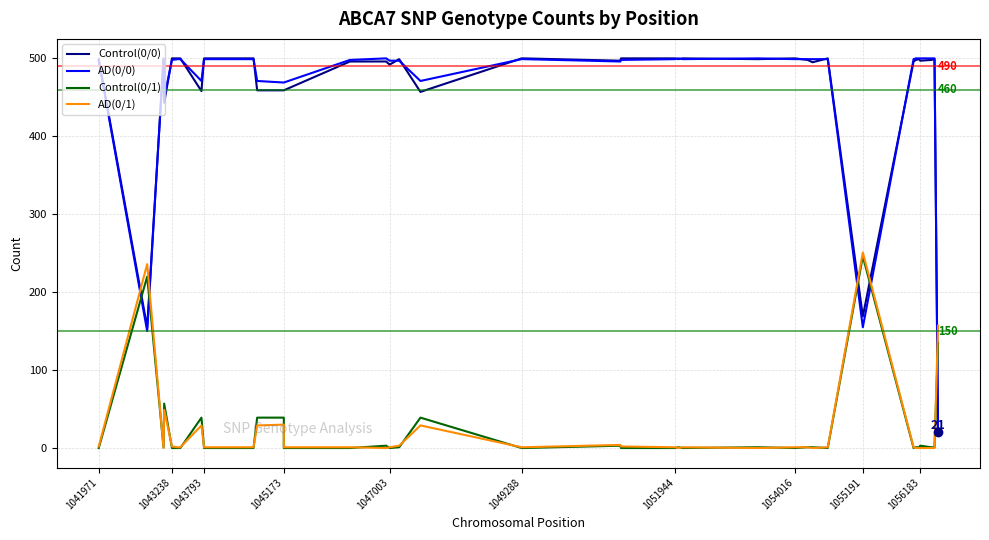

What is the difference between the maximum and minimum values in the AD(0/1) series?

251